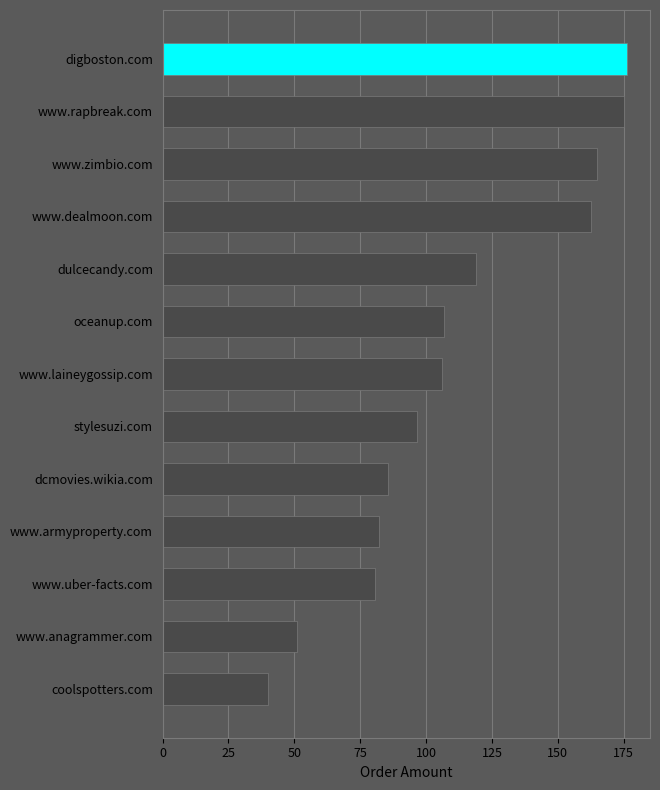

What is the maximum value shown in the chart?

176.2